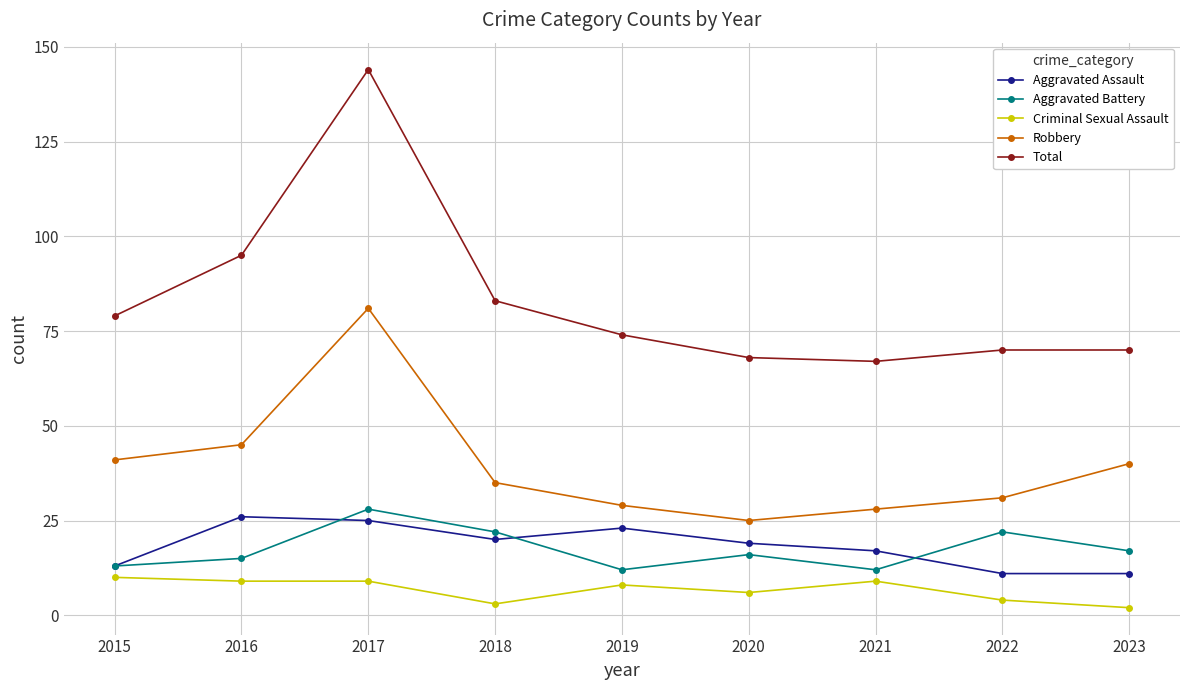

Which series ends up on top after the final intersection of Aggravated Assault and Aggravated Battery?

Aggravated Battery